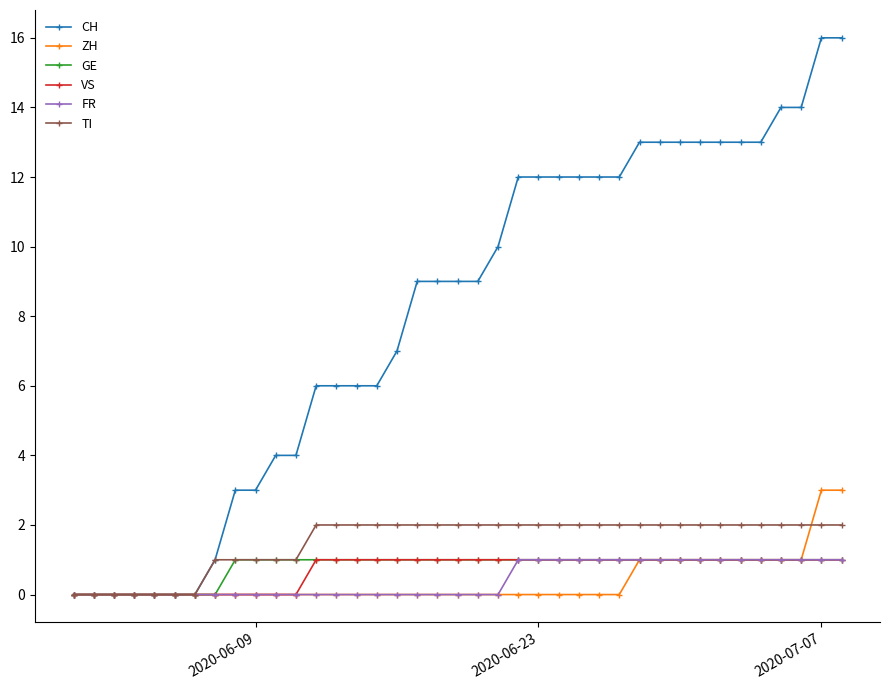

Which series has the widest spread of values?

CH